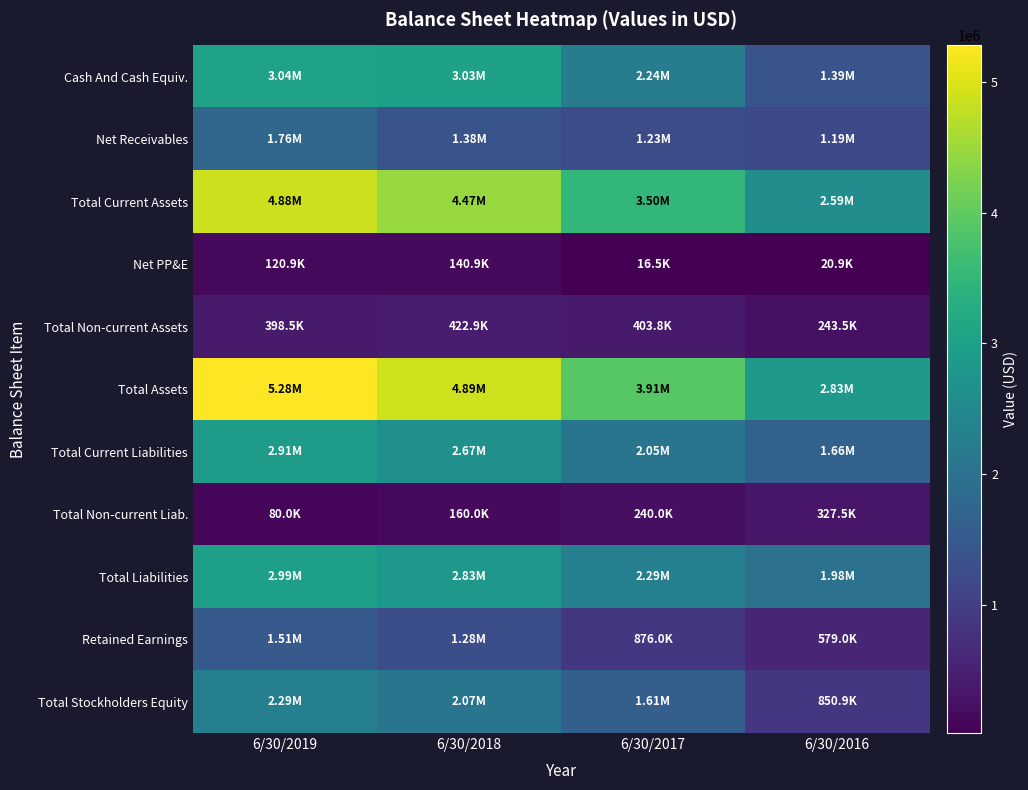

Reading left to right, what are all the values shown in this chart?

Cash And Cash Equiv.: 6/30/2019=3043817	6/30/2018=3027166	6/30/2017=2243671	6/30/2016=1391127
Net Receivables: 6/30/2019=1759412	6/30/2018=1384187	6/30/2017=1233000	6/30/2016=1185682
Total Current Assets: 6/30/2019=4882974	6/30/2018=4469424	6/30/2017=3504323	6/30/2016=2591340
Net PP&E: 6/30/2019=120857	6/30/2018=140869	6/30/2017=16549	6/30/2016=20853
Total Non-current Assets: 6/30/2019=398506	6/30/2018=422888	6/30/2017=403770	6/30/2016=243467
Total Assets: 6/30/2019=5281482	6/30/2018=4892313	6/30/2017=3908094	6/30/2016=2834808
Total Current Liabilities: 6/30/2019=2911098	6/30/2018=2665903	6/30/2017=2054164	6/30/2016=1656370
Total Non-current Liab.: 6/30/2019=80033	6/30/2018=160025	6/30/2017=240016	6/30/2016=327526
Total Liabilities: 6/30/2019=2991131	6/30/2018=2825928	6/30/2017=2294180	6/30/2016=1983896
Retained Earnings: 6/30/2019=1509268	6/30/2018=1279633	6/30/2017=875981	6/30/2016=579036
Total Stockholders Equity: 6/30/2019=2290351	6/30/2018=2066385	6/30/2017=1613914	6/30/2016=850912